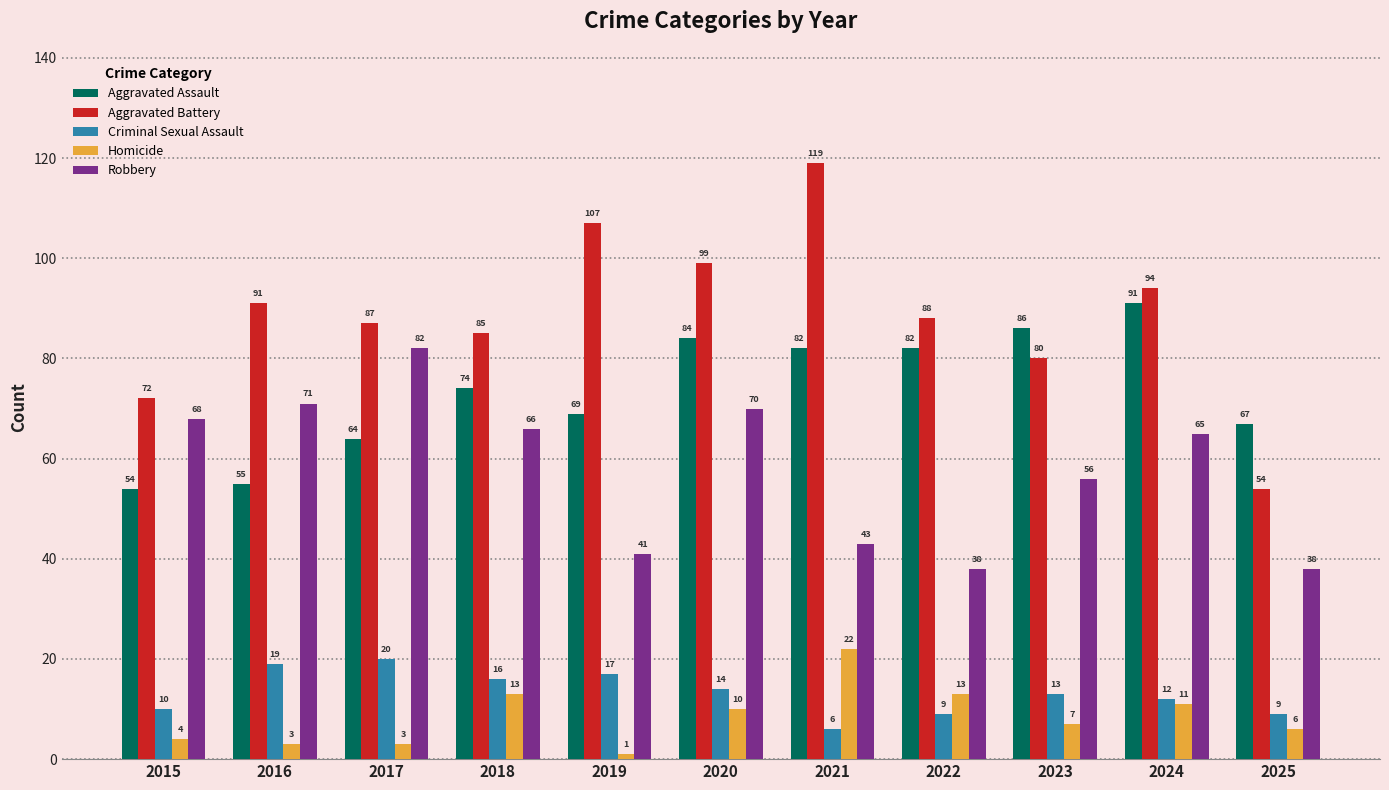

At which category does the chart reach its peak across all series?

2021